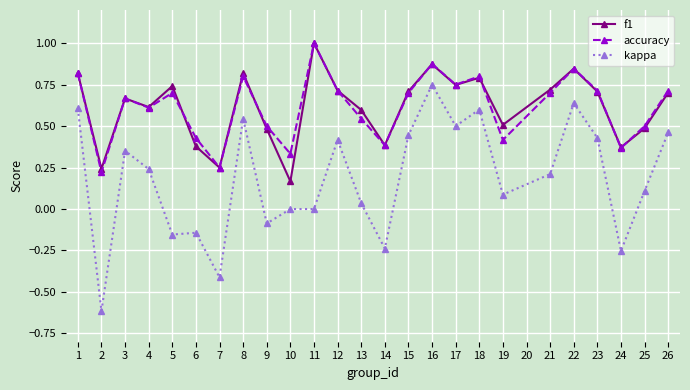

Is it true that accuracy equals 0.7 at 3?

True